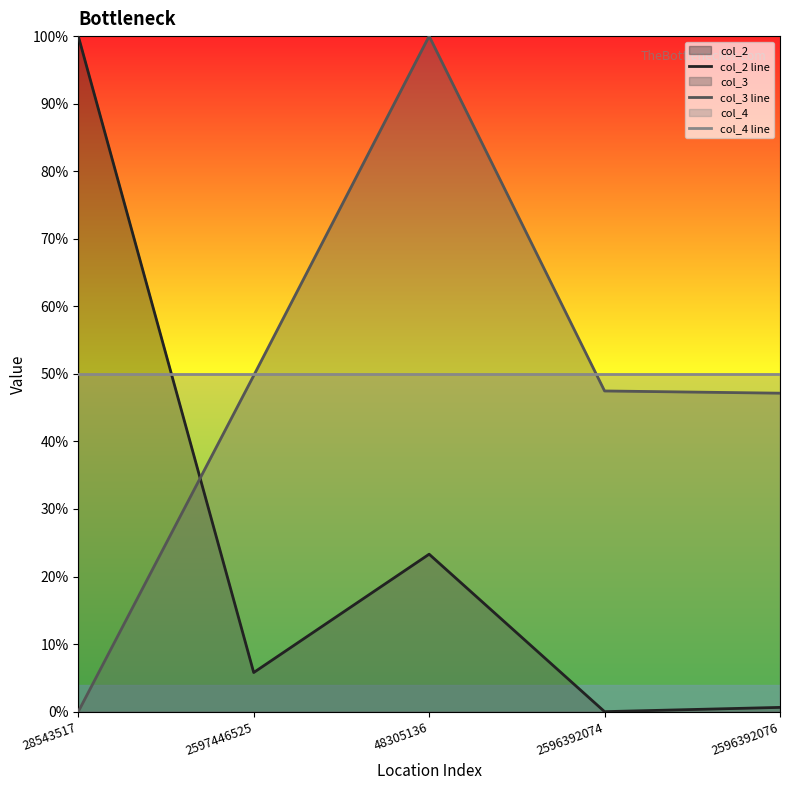

What are all the series names shown in the legend?

col_2 line, col_3 line, col_4 line